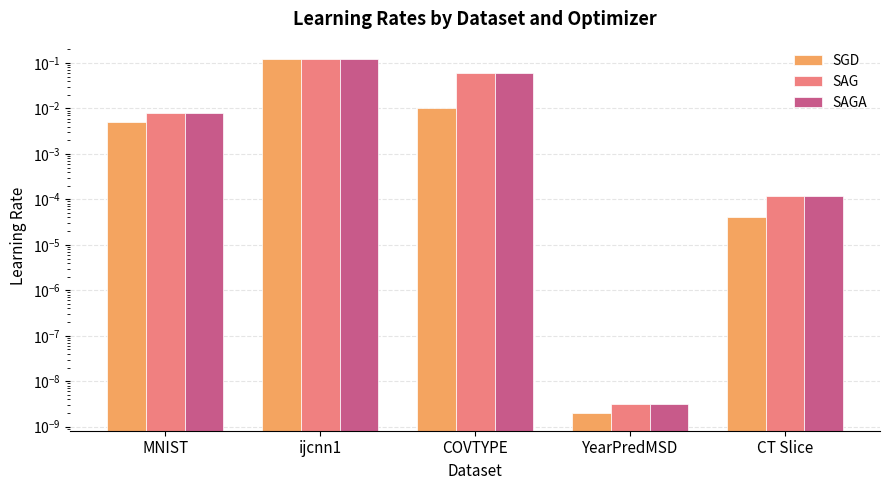

Reading left to right, transcribe all the data shown in this chart.

SGD: MNIST=0.0	ijcnn1=0.1	COVTYPE=0.0	YearPredMSD=0.0	CT Slice=0.0
SAG: MNIST=0.0	ijcnn1=0.1	COVTYPE=0.1	YearPredMSD=0.0	CT Slice=0.0
SAGA: MNIST=0.0	ijcnn1=0.1	COVTYPE=0.1	YearPredMSD=0.0	CT Slice=0.0